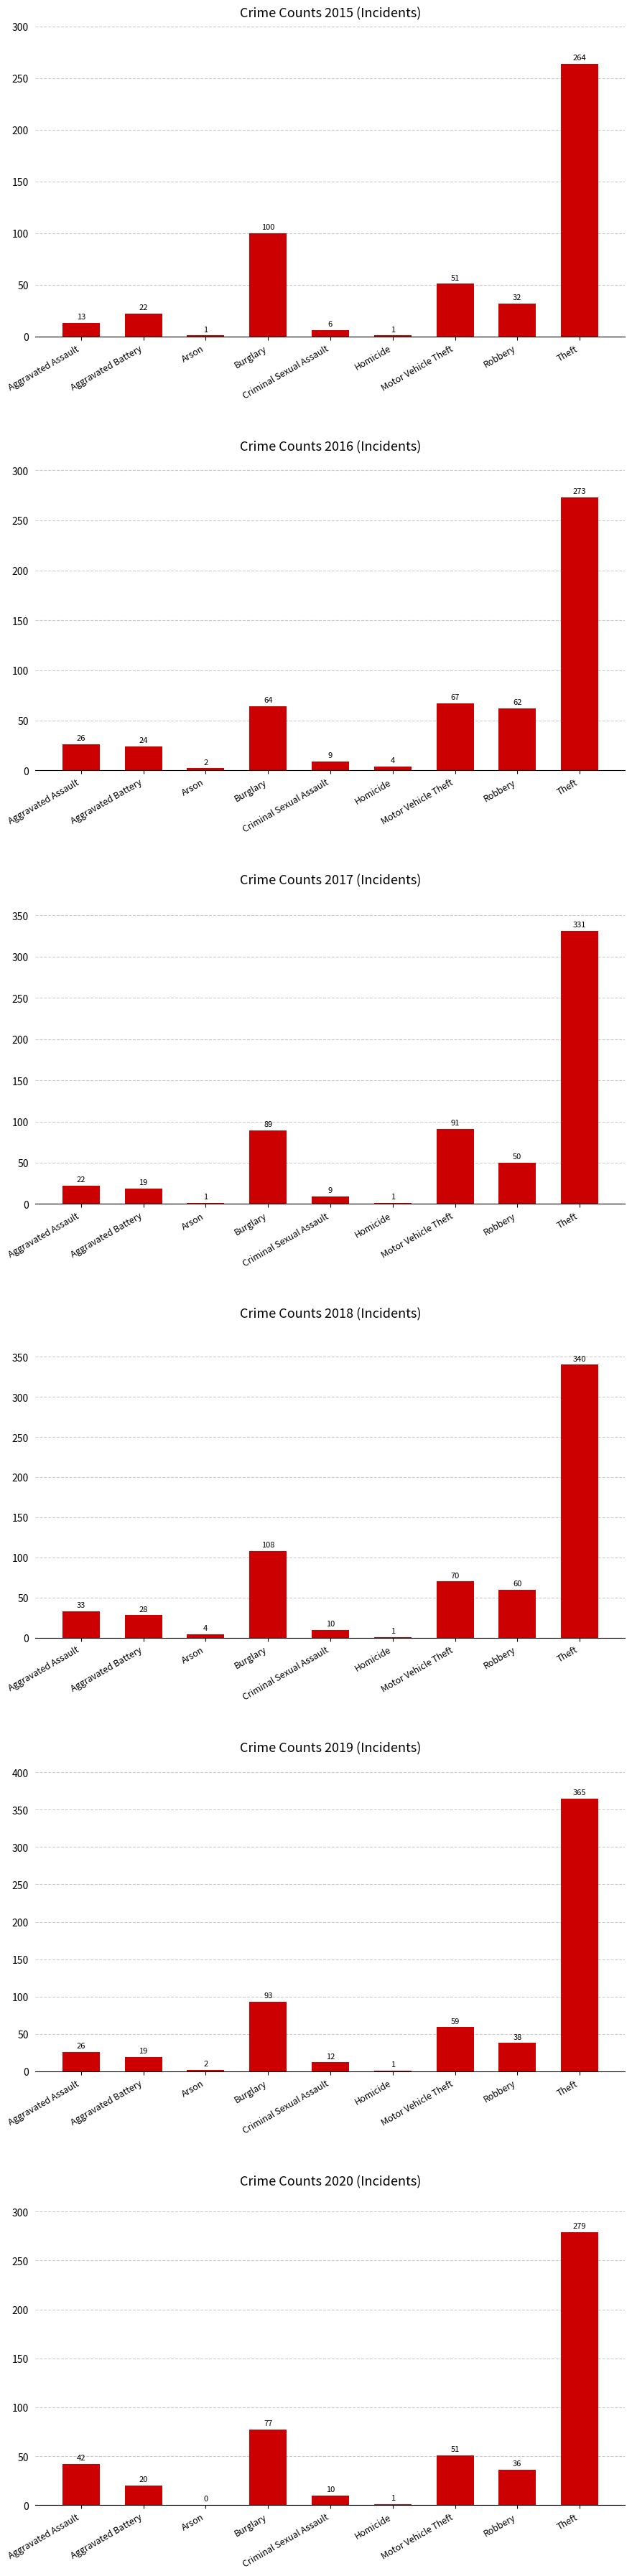

What is the label of the 8th bar from the left?

Robbery